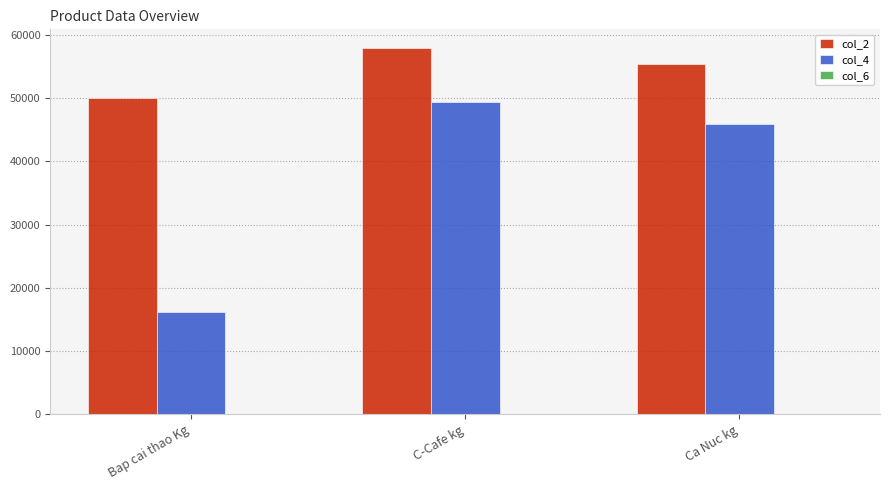

True or false: col_2 has a value of 23572 at Bap cai thao Kg.

False